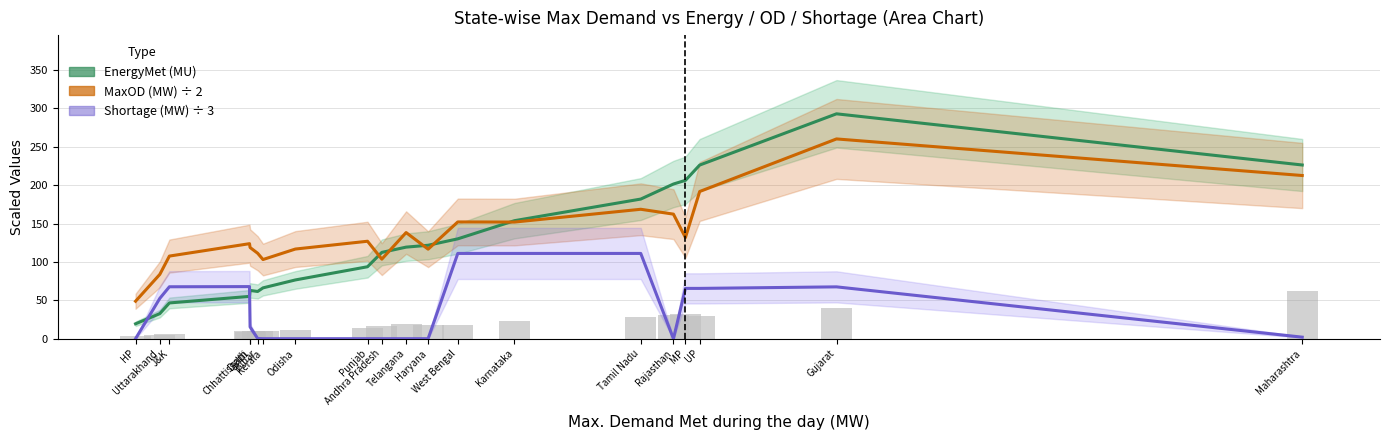

Reading left to right, extract all data points from this chart.

EnergyMet (MU): 19.4	32.7	46.6	55.1	62.9	61.5	66.2	76.6	93.8	112.5	119.3	121.8	130.1	153.8	182.0	201.6	206.4	226.3	293.1	226.4
MaxOD (MW) ÷ 2: 48.8	83.8	107.7	123.8	118.8	111.3	103.2	116.8	127.0	103.7	138.3	116.7	152.2	152.0	168.7	162.3	131.8	191.8	260.3	212.7
Shortage (MW) ÷ 3: 0.0	52.6	67.7	67.9	15.3	0.2	0.0	0.0	0.0	0.0	0.0	0.0	111.1	111.1	111.1	0.0	65.6	65.6	67.6	2.0